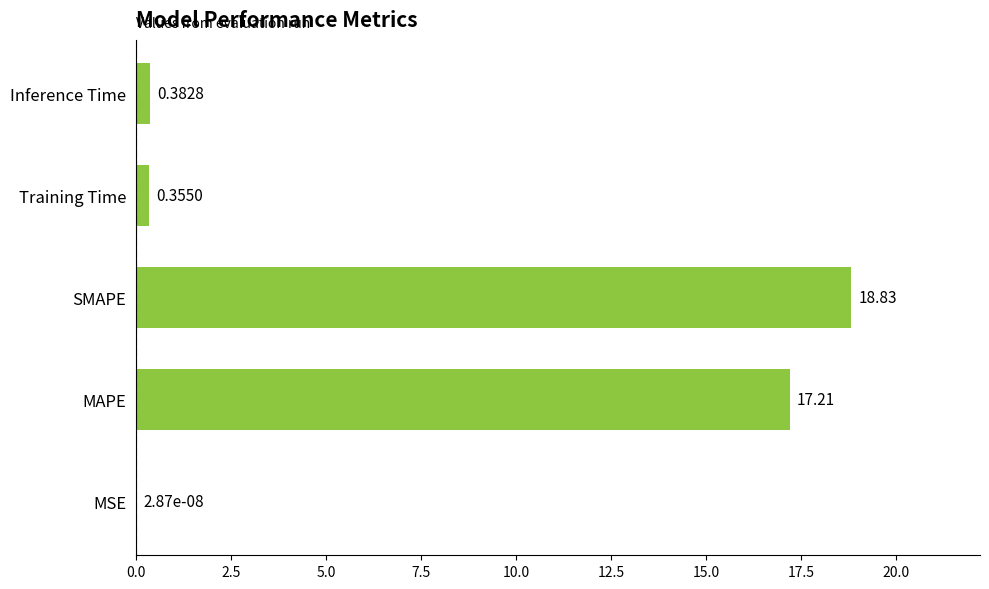

Does the chart contain stacked bars?

No